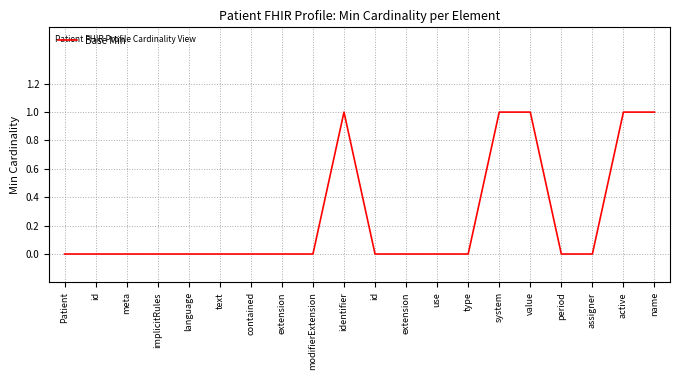

Count the values in the range 0 to 1.

20